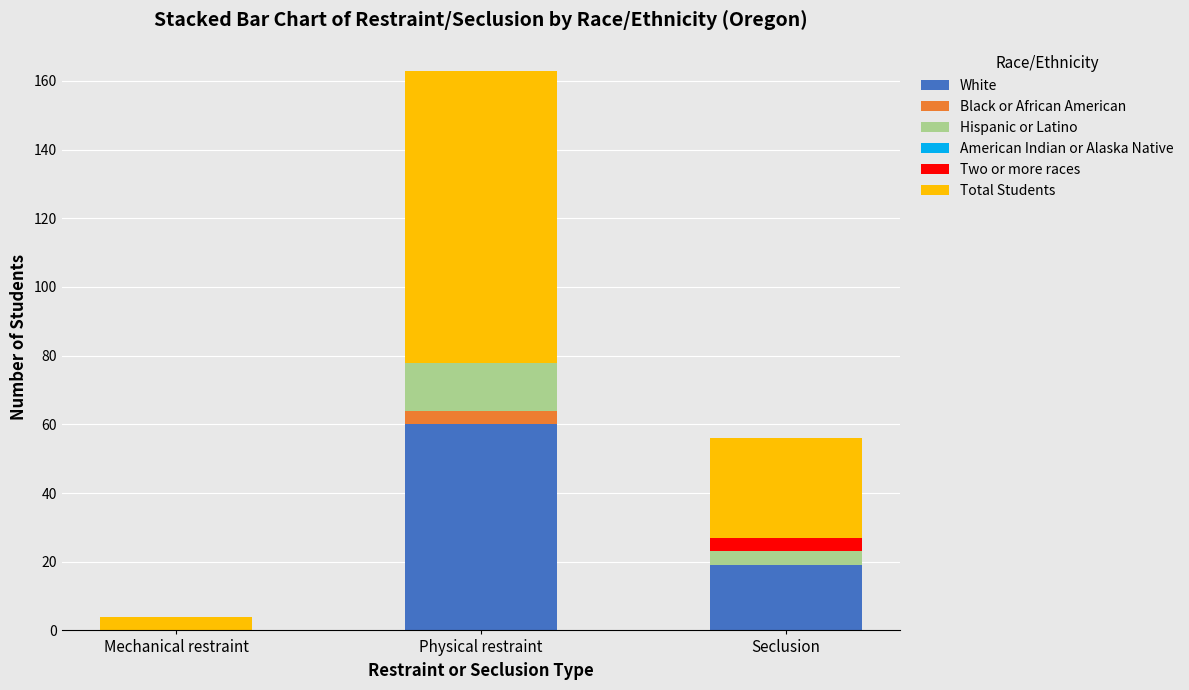

The value of White at Physical restraint is 86. True or false?

False